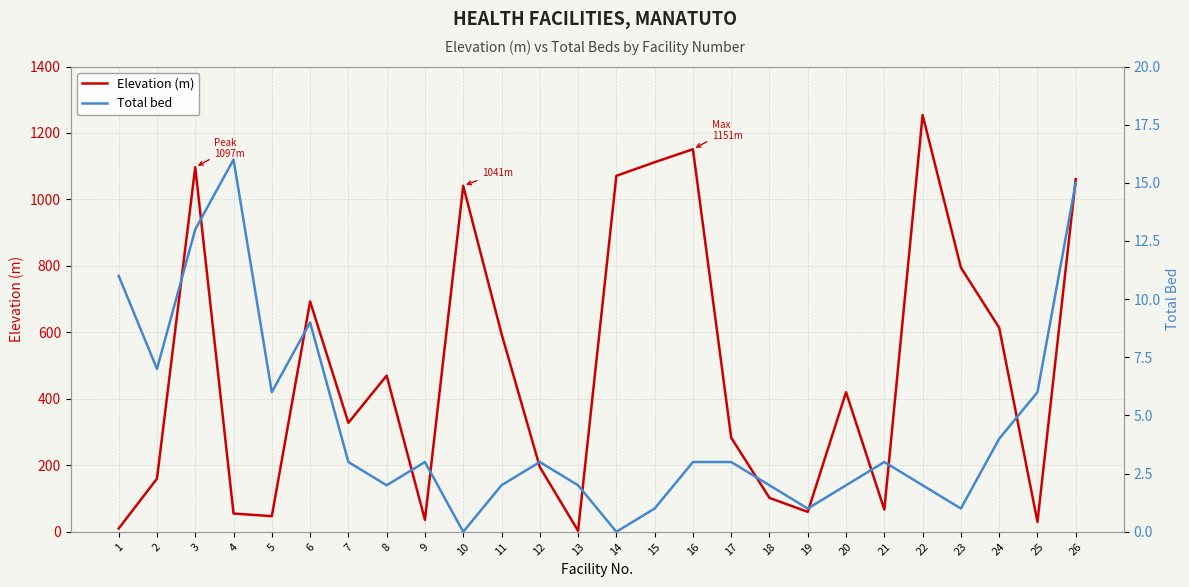

Where is the first local minimum for Total bed?

2